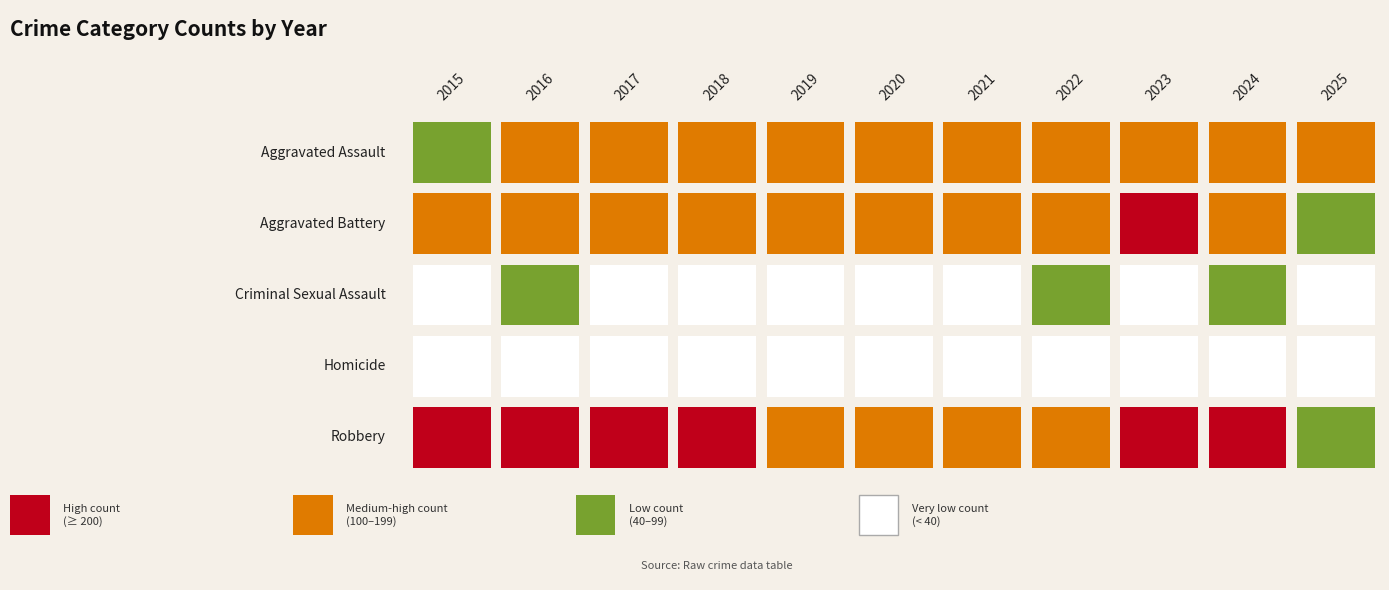

What is the lowest value of the Criminal Sexual Assault series?

19